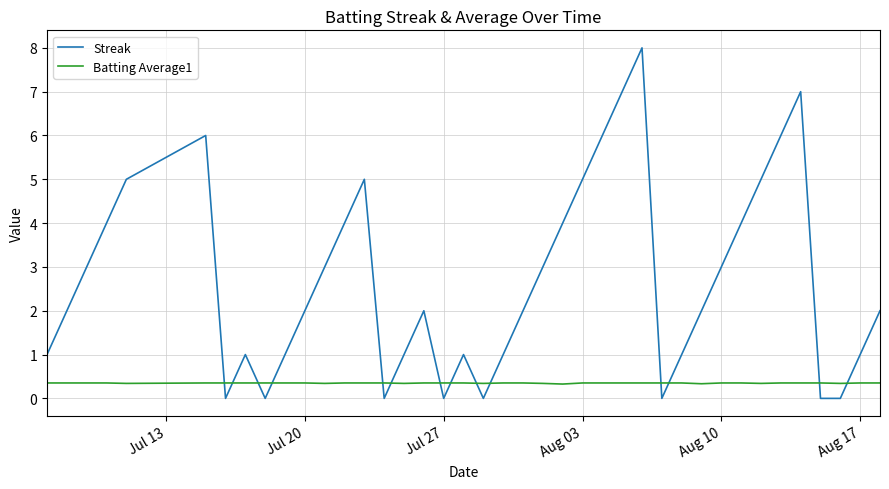

Rank the series by their maximum value, from lowest to highest.

Batting Average1, Streak